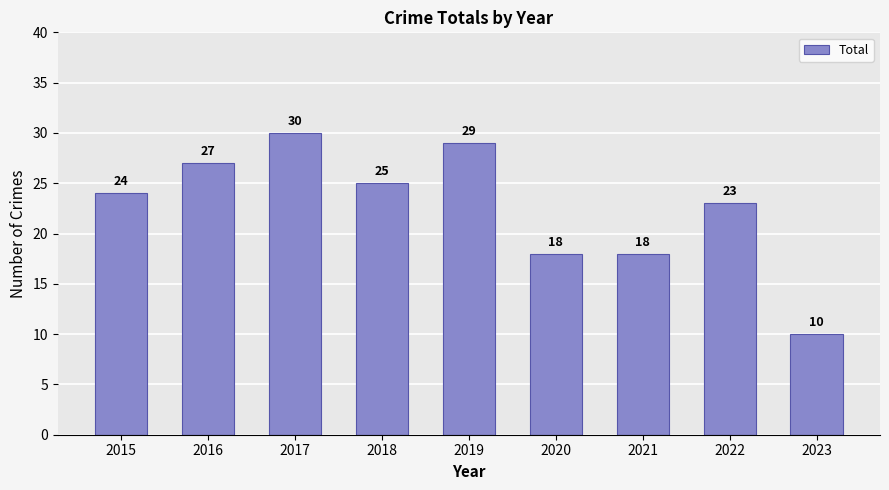

How many series are shown in this chart?

1